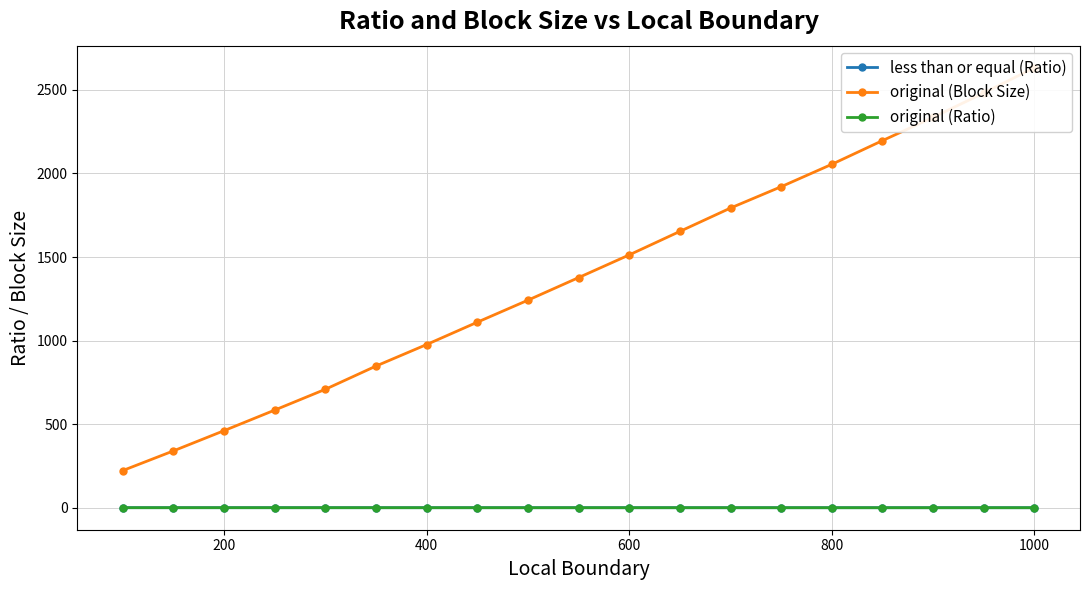

Reading right to left, list all the values displayed in this chart.

less than or equal (Ratio): 0.8	0.8	0.8	0.8	0.8	0.8	0.8	0.8	0.8	0.8	0.9	0.9	0.9	0.9	0.9	0.9	0.9	0.9	0.9
original (Block Size): 2632.5	2481.3	2335.3	2196.4	2054.7	1920.7	1793.2	1653.4	1512.9	1377.1	1242.1	1110.4	976.9	848.1	709.2	584.8	461.8	340.8	223.2
original (Ratio): 0.7	0.7	0.7	0.7	0.8	0.8	0.8	0.8	0.8	0.8	0.8	0.8	0.8	0.8	0.8	0.9	0.9	0.9	0.9